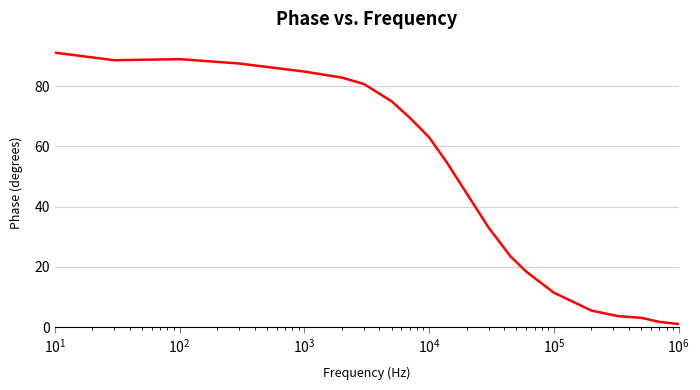

What is the difference between the maximum and minimum values?

90.0